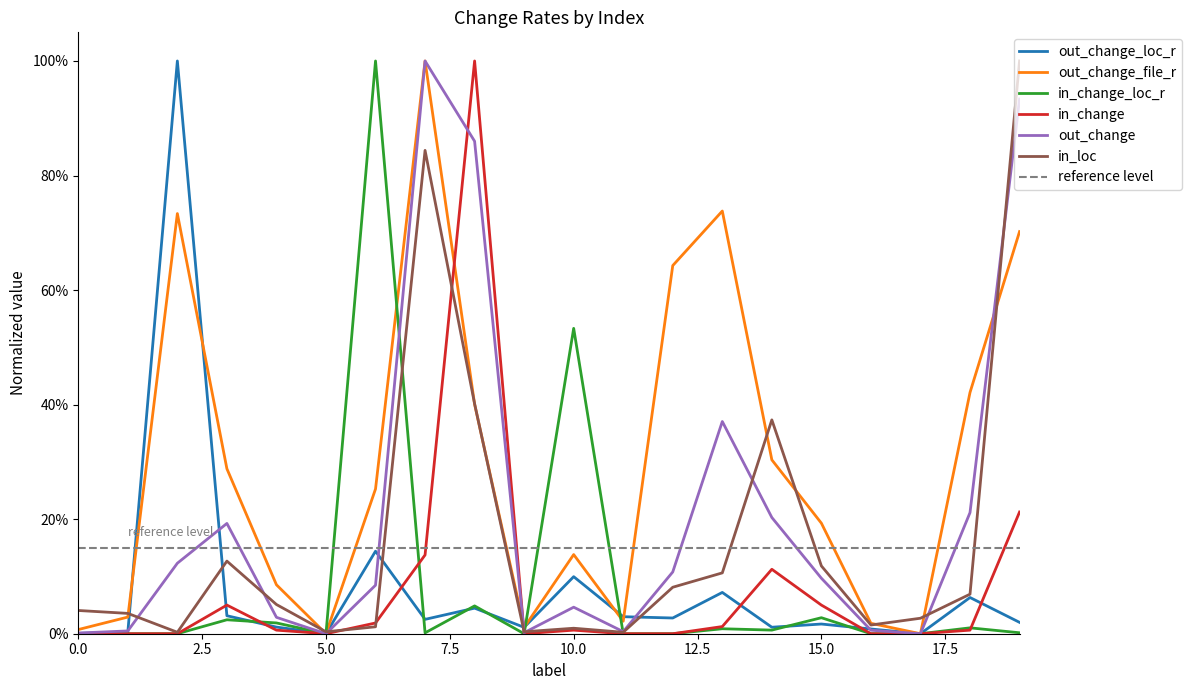

Does the chart display data point markers on the line(s)?

No